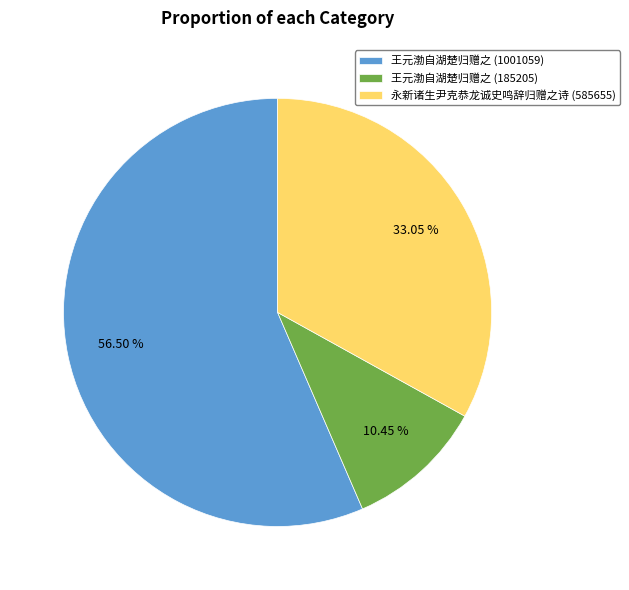

Which slice is the smallest?

王元渤自湖楚归赠之 (185205)